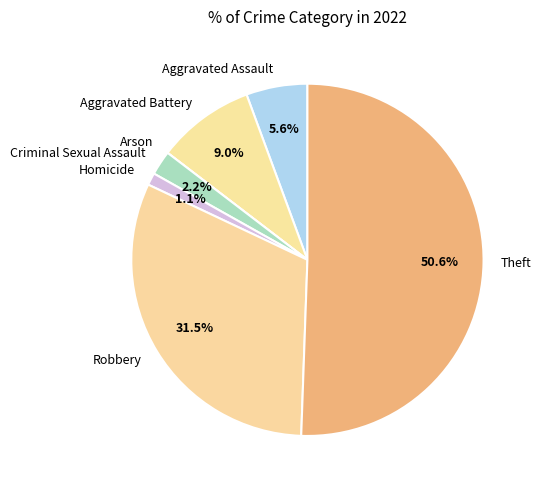

What percentage is NOT represented by Homicide?

98.9%